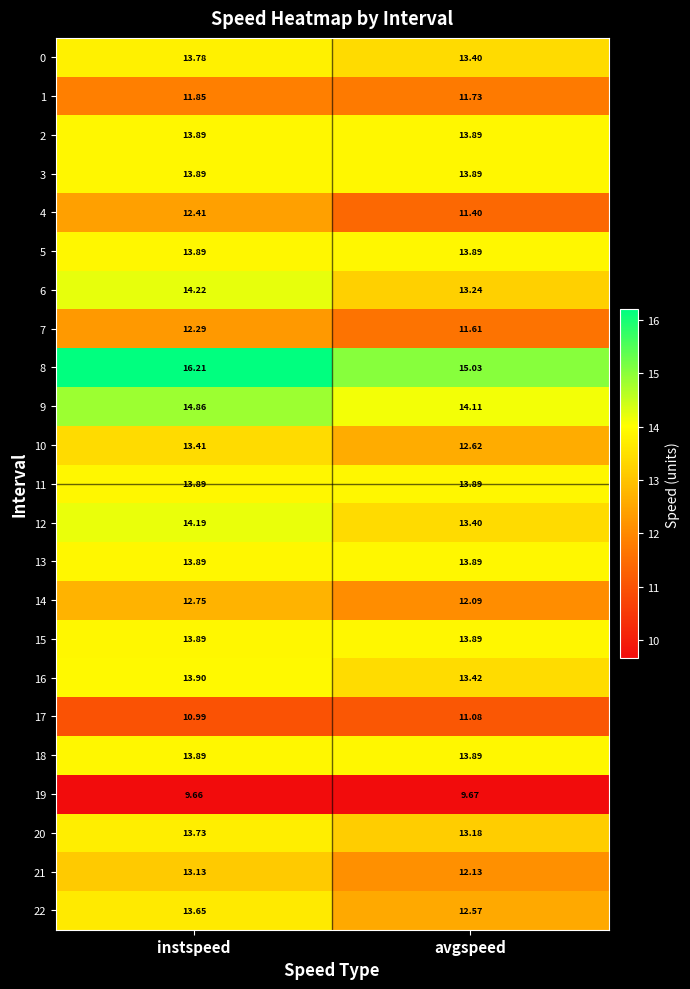

Where is 19 nearest to the value 9?

instspeed